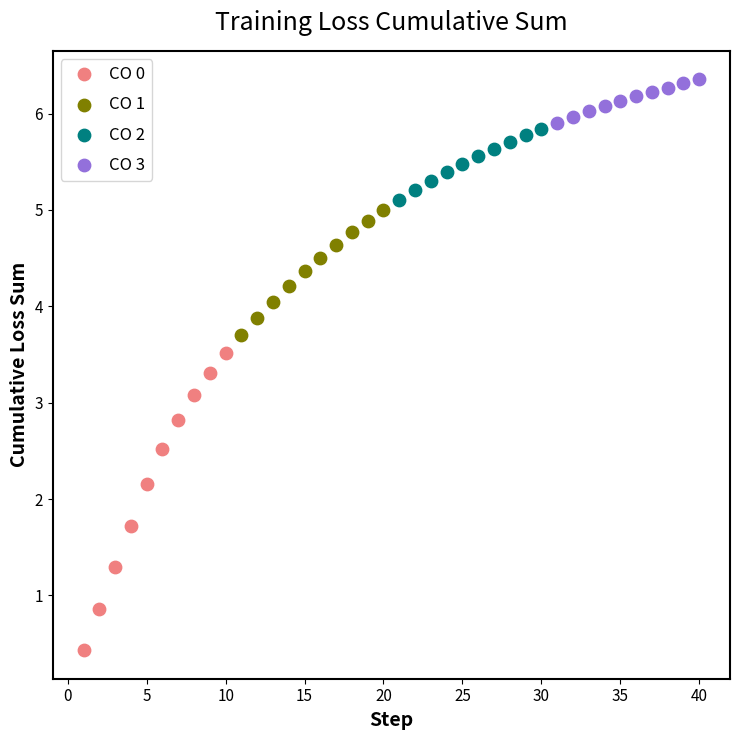

Which series contains the highest Y value?

CO 3